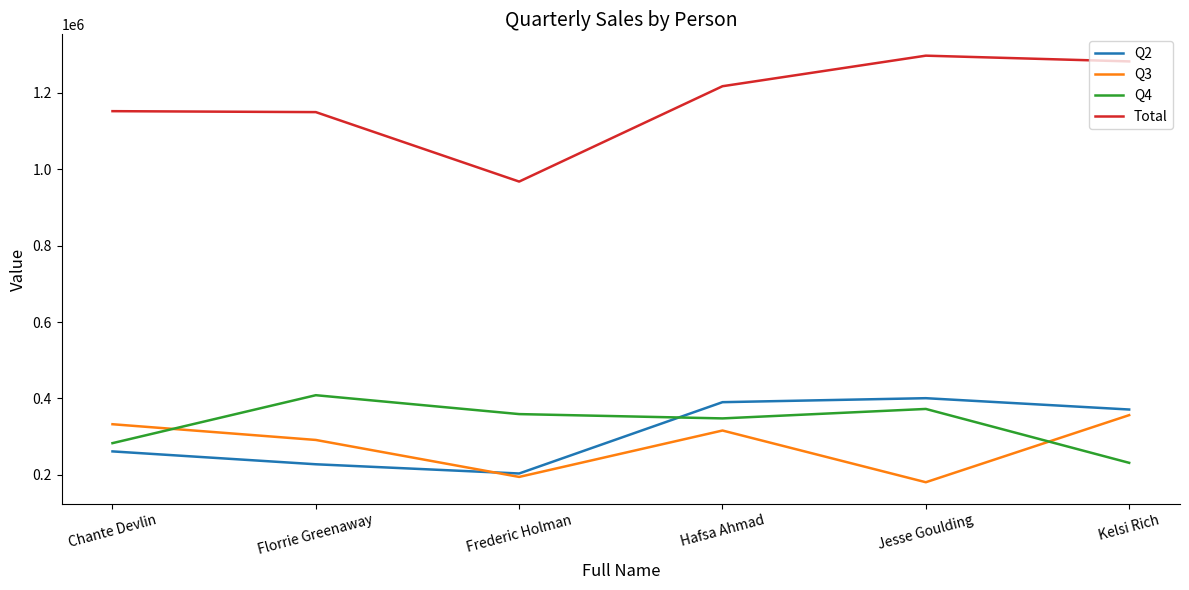

The Q3 series shows 291259 at Florrie Greenaway. True or false?

True